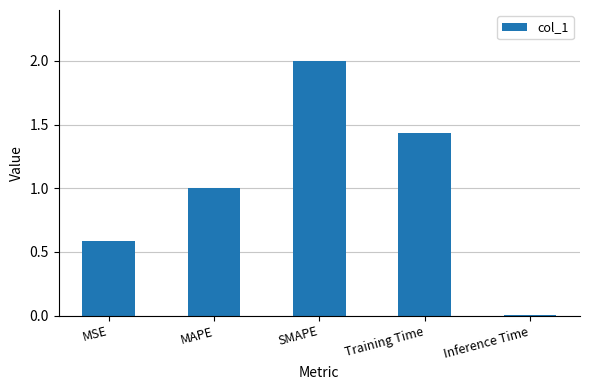

List the labels in order of value, smallest first.

Inference Time, MSE, MAPE, Training Time, SMAPE